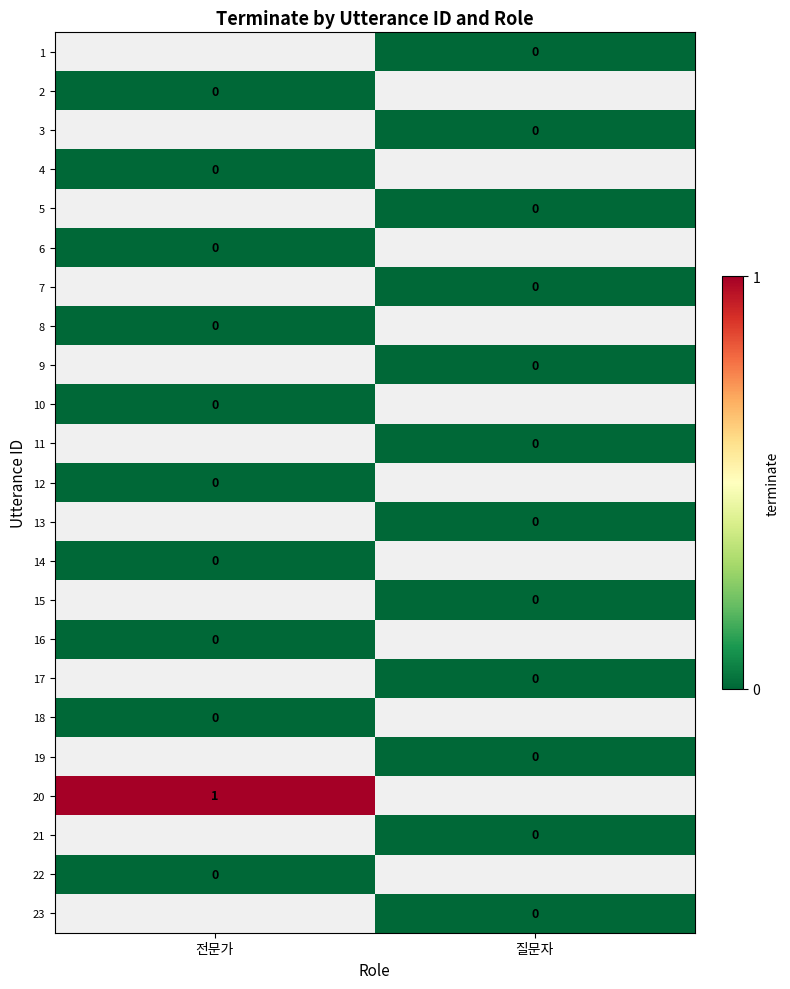

Rank the series at 전문가 from lowest to highest value.

1, 2, 3, 4, 5, 6, 7, 8, 9, 10, 11, 12, 13, 14, 15, 16, 17, 18, 19, 20, 21, 22, 23